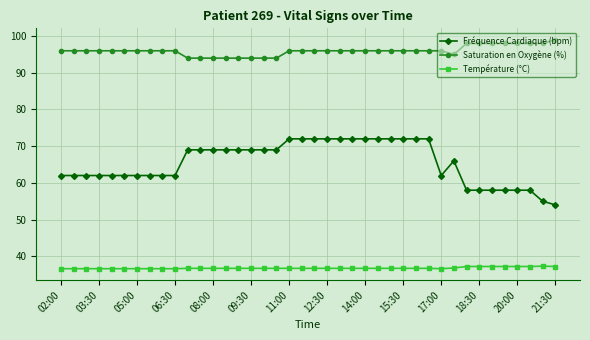

What is the highest value of the Température (°C) series?

37.3